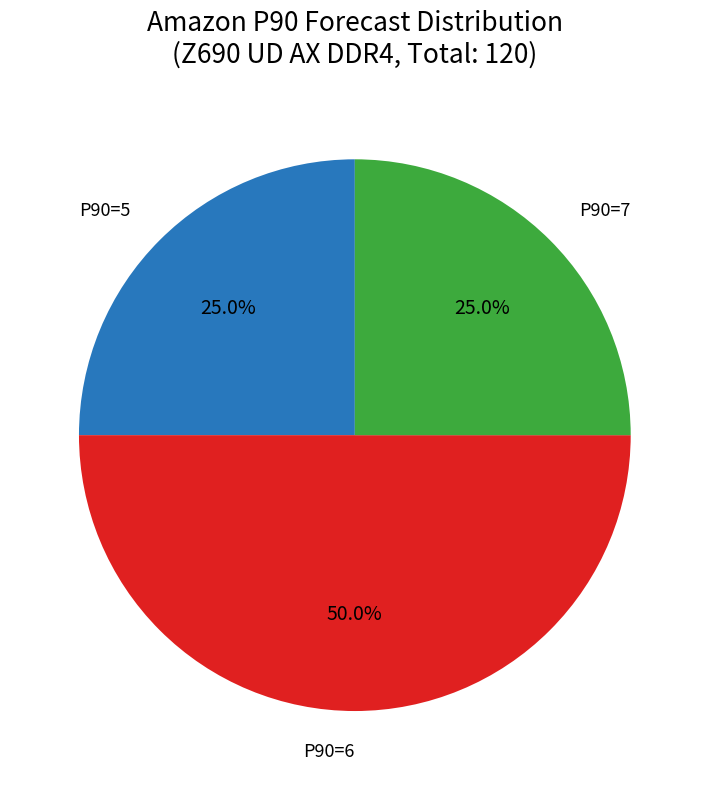

Count the number of slices in the pie.

3